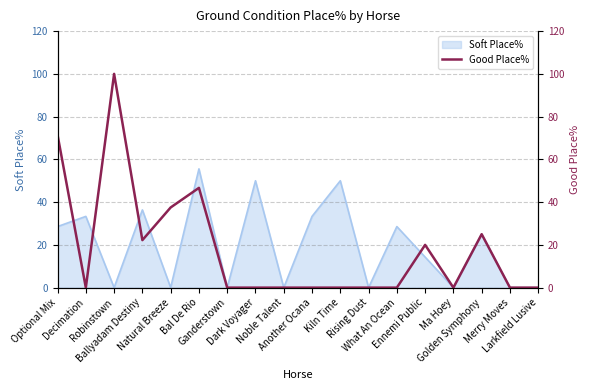

Rank the categories by value from lowest to highest.

Decimation, Ganderstown, Dark Voyager, Noble Talent, Another Ocana, Kiln Time, Rising Dust, What An Ocean, Ma Hoey, Merry Moves, Larkfield Lusive, Ennemi Public, Ballyadam Destiny, Golden Symphony, Natural Breeze, Bal De Rio, Optional Mix, Robinstown